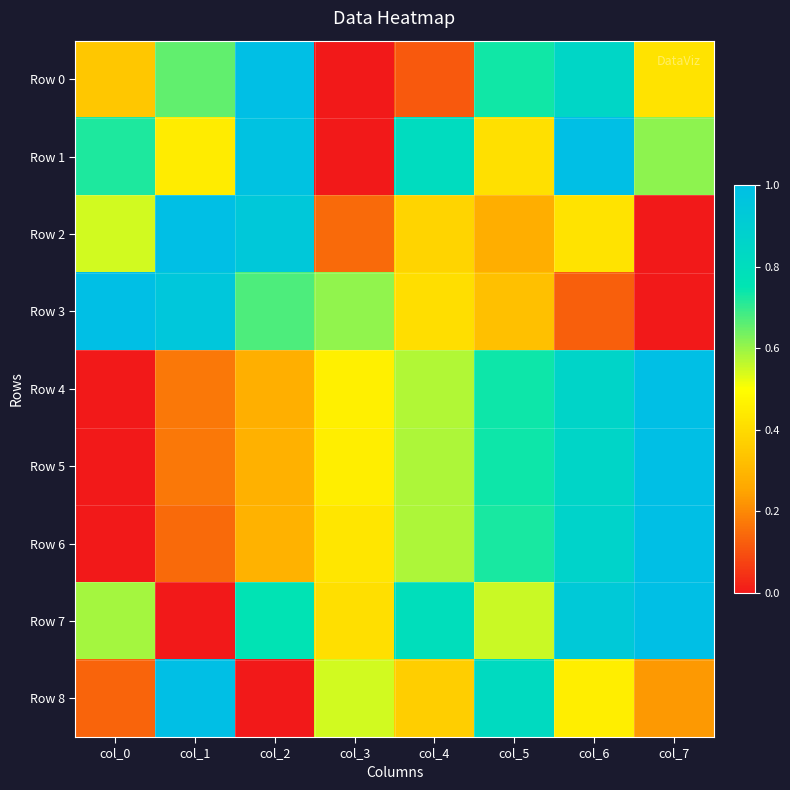

Reading right to left, extract all data points from this chart.

Row 0: col_7=0.4	col_6=0.8	col_5=0.7	col_4=0.1	col_3=0.0	col_2=1.0	col_1=0.7	col_0=0.3
Row 1: col_7=0.6	col_6=1.0	col_5=0.4	col_4=0.8	col_3=0.0	col_2=1.0	col_1=0.4	col_0=0.7
Row 2: col_7=0.0	col_6=0.4	col_5=0.3	col_4=0.4	col_3=0.1	col_2=0.9	col_1=1.0	col_0=0.5
Row 3: col_7=0.0	col_6=0.1	col_5=0.3	col_4=0.4	col_3=0.6	col_2=0.7	col_1=0.9	col_0=1.0
Row 4: col_7=1.0	col_6=0.9	col_5=0.7	col_4=0.6	col_3=0.5	col_2=0.3	col_1=0.2	col_0=0.0
Row 5: col_7=1.0	col_6=0.9	col_5=0.7	col_4=0.6	col_3=0.5	col_2=0.3	col_1=0.2	col_0=0.0
Row 6: col_7=1.0	col_6=0.9	col_5=0.7	col_4=0.6	col_3=0.4	col_2=0.3	col_1=0.1	col_0=0.0
Row 7: col_7=1.0	col_6=0.9	col_5=0.6	col_4=0.8	col_3=0.4	col_2=0.8	col_1=0.0	col_0=0.6
Row 8: col_7=0.2	col_6=0.5	col_5=0.8	col_4=0.4	col_3=0.5	col_2=0.0	col_1=1.0	col_0=0.1